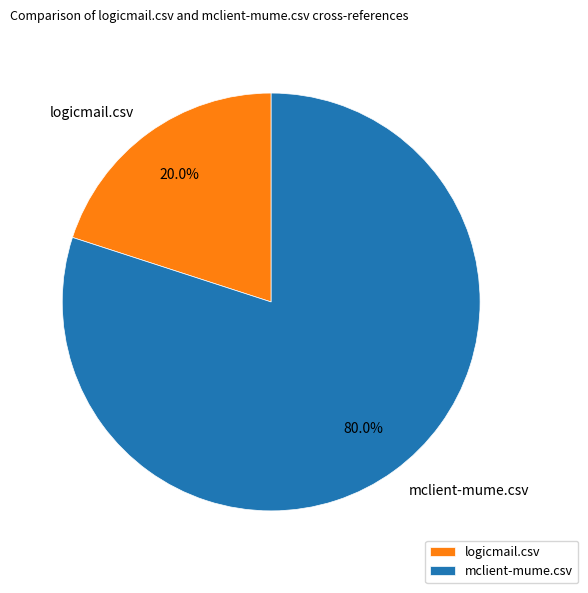

What percentage is NOT represented by logicmail.csv?

80.0%